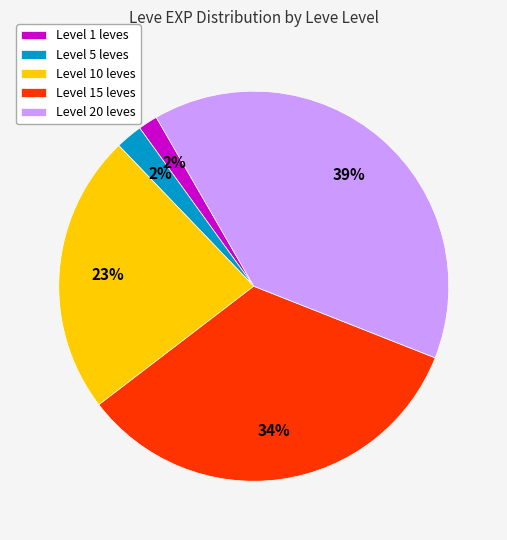

The Level 20 leves slice represents 31% of the pie. True or false?

False